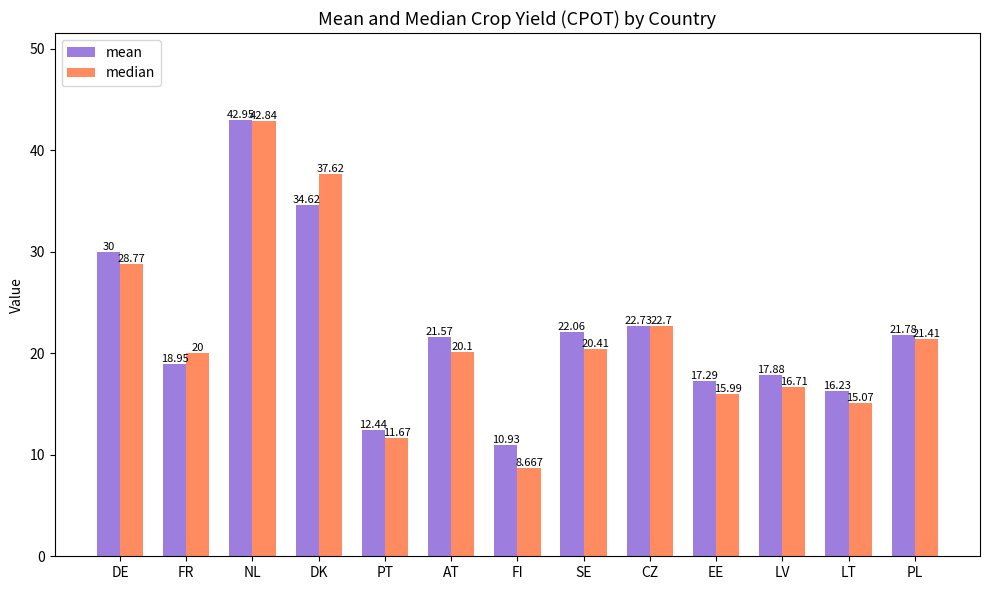

What is the difference between the second highest and minimum values in the median series?

29.0